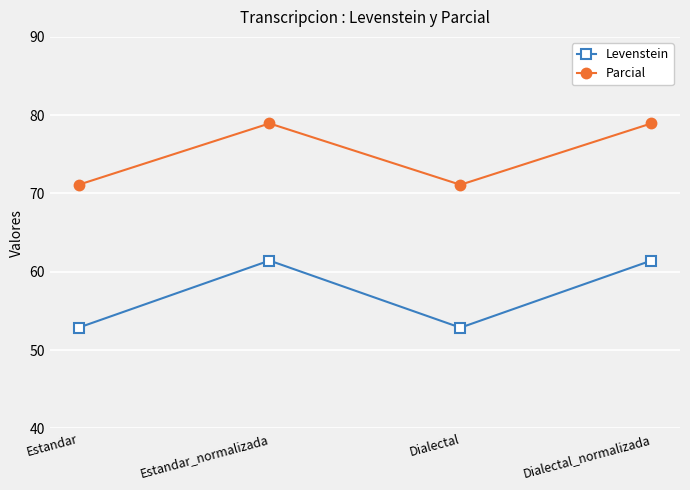

True or false: Levenstein and Parcial intersect in this chart.

False